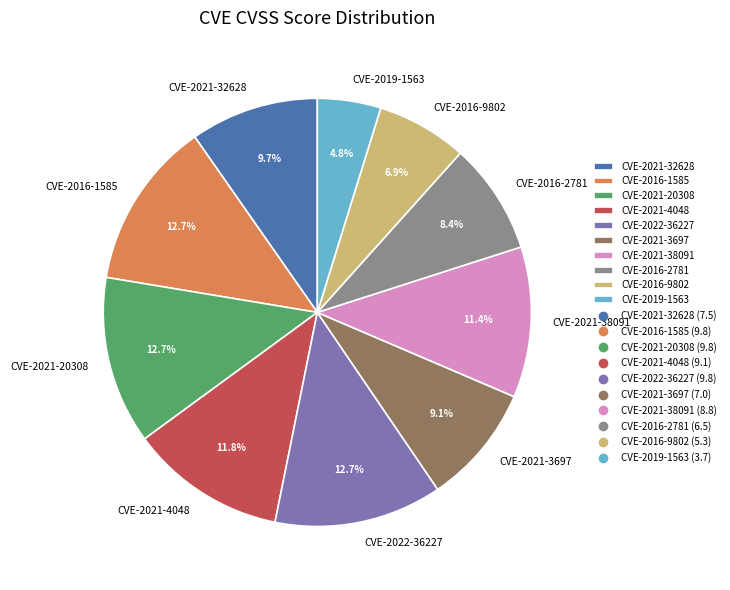

Which slice is the smallest?

CVE-2019-1563